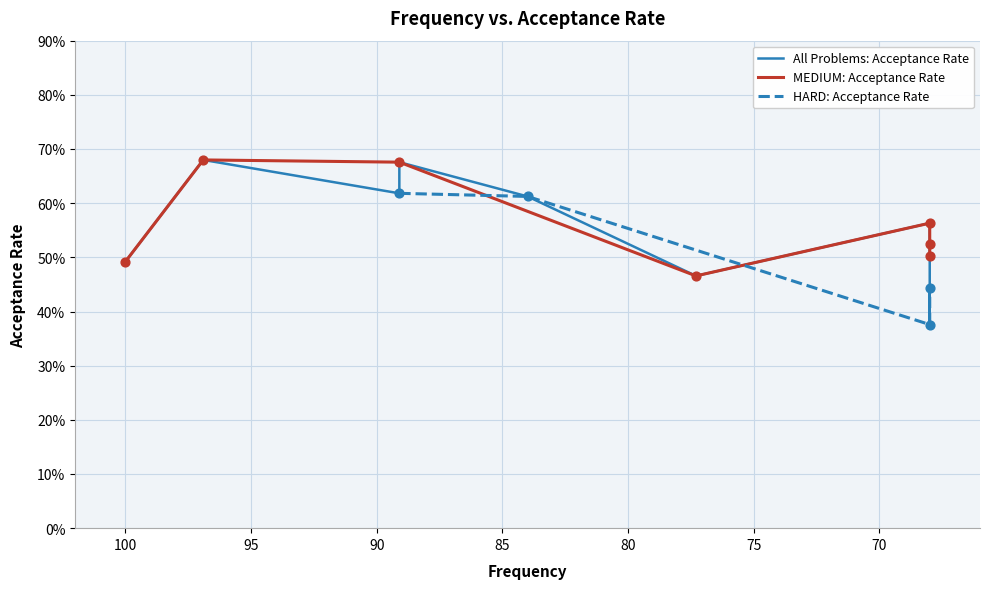

Which has a higher value, 68.0 or 77.3?

77.3